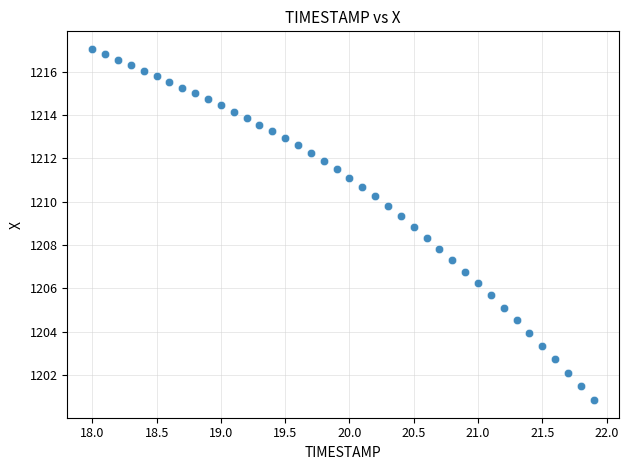

What is the range of Y values (max minus min)?

16.2